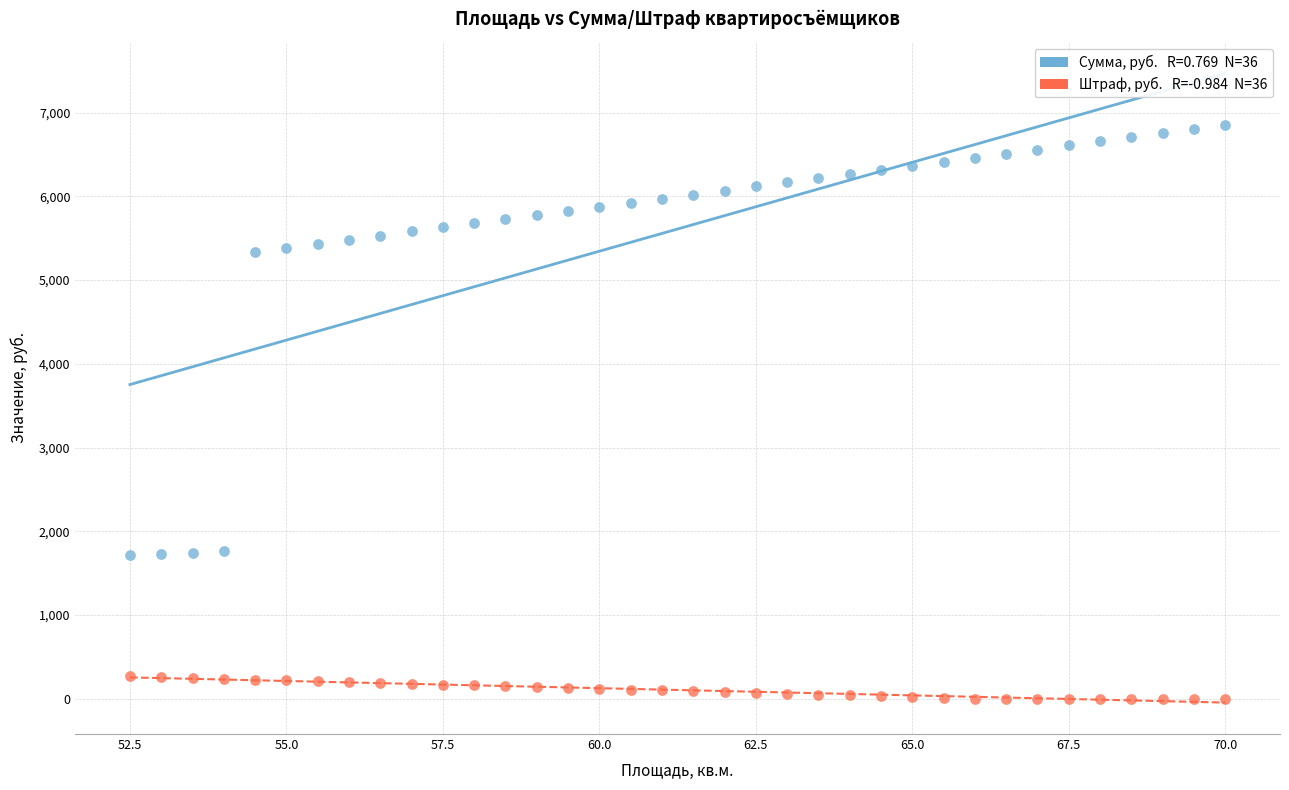

Across all data points, what is the range of X values (max minus min)?

17.5